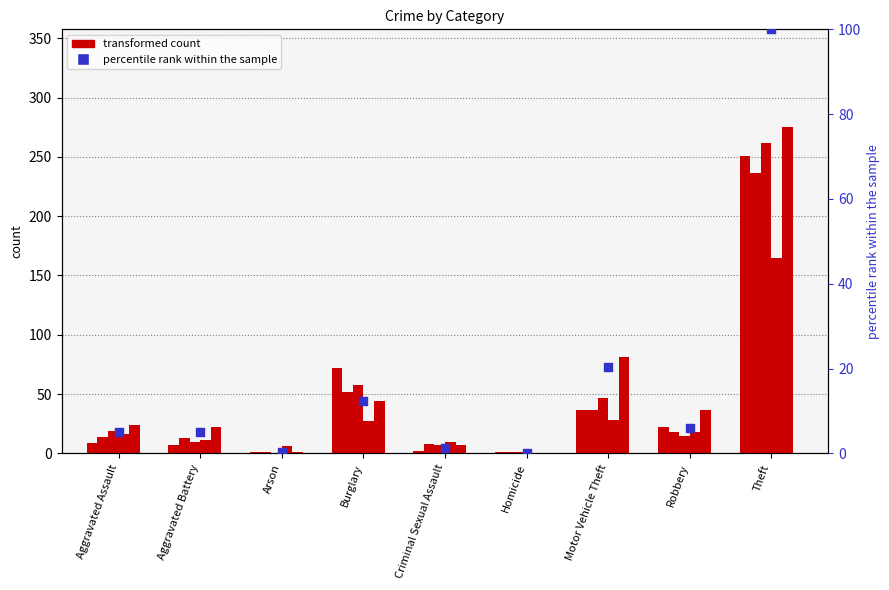

Which series has the largest Y range (max minus min)?

2023